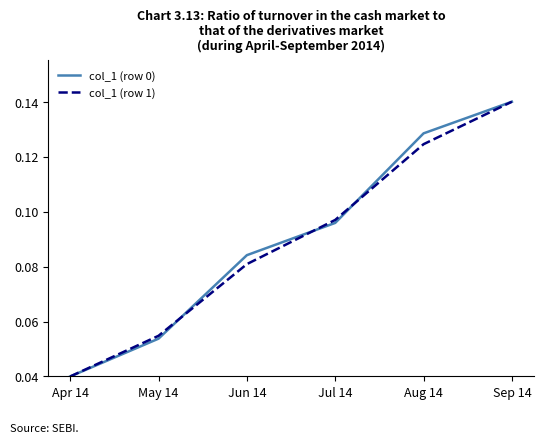

At which category is the sum across all series the highest?

Sep 14